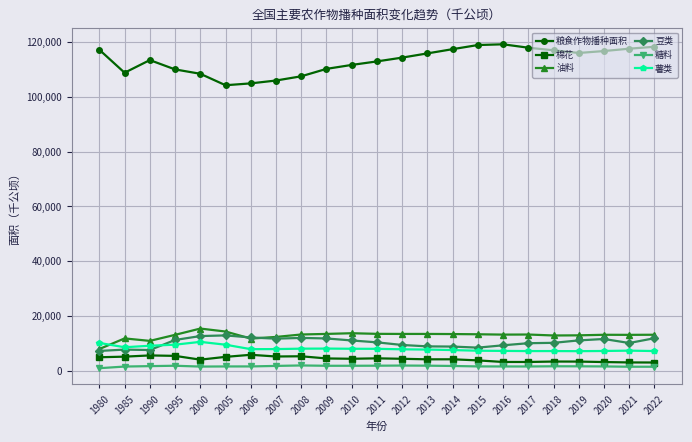

Which series has the widest spread of values?

粮食作物播种面积